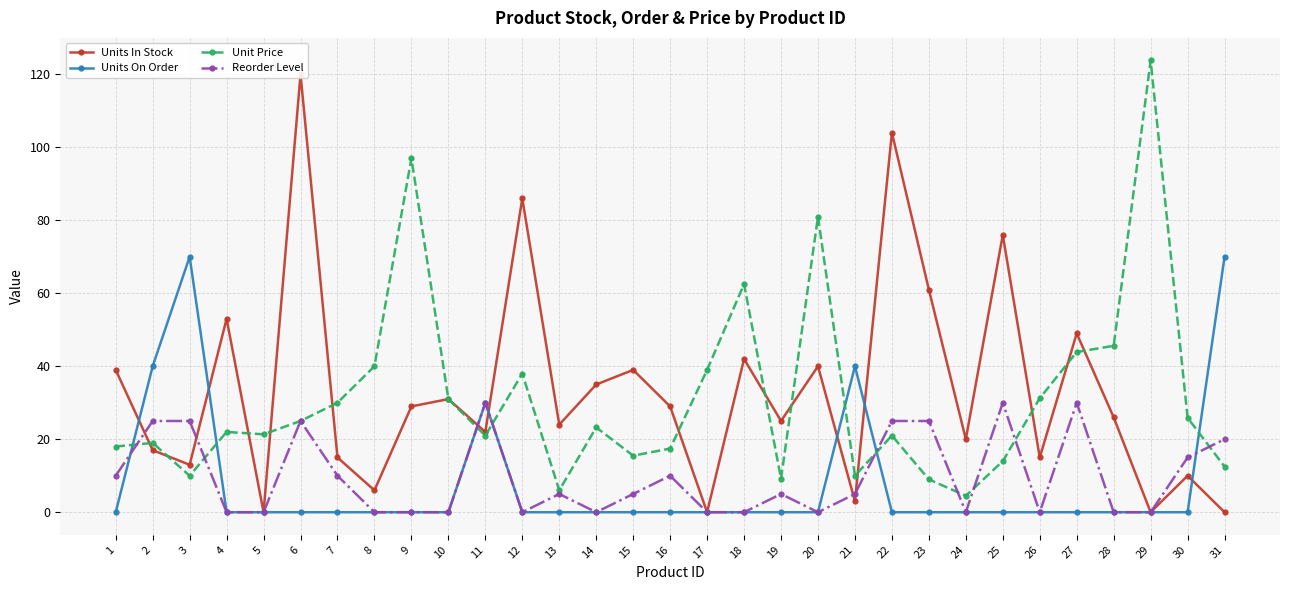

How many data points does each series have?

31